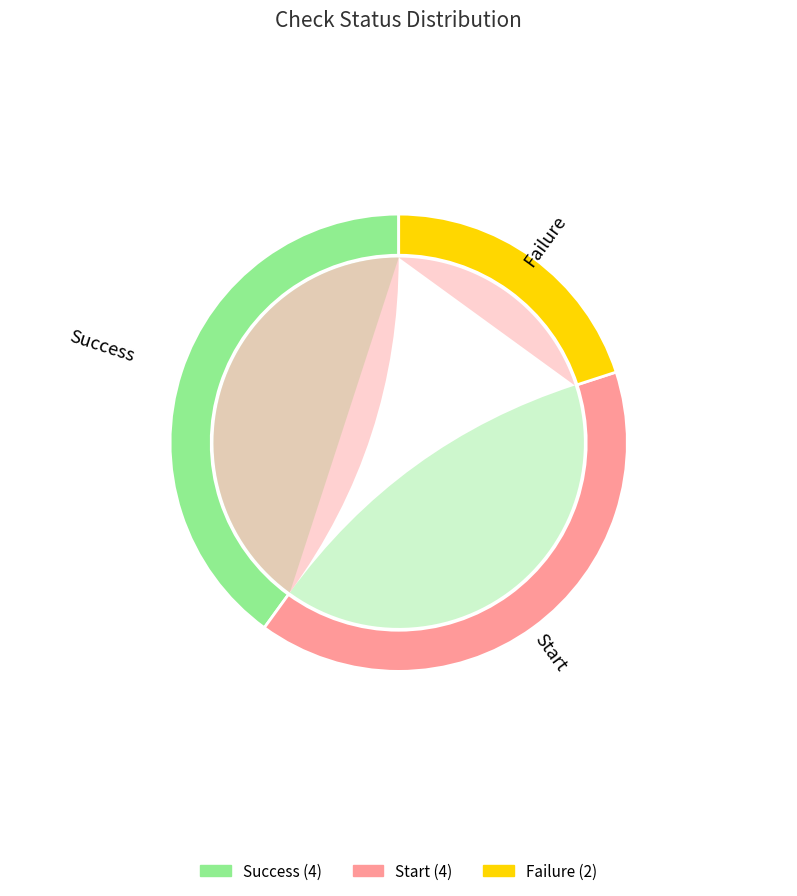

To the nearest percent, what is the average slice percentage?

33%